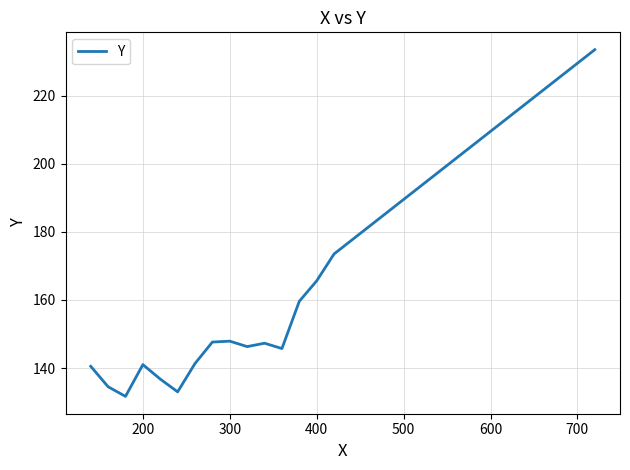

What is the greatest value displayed?

233.5